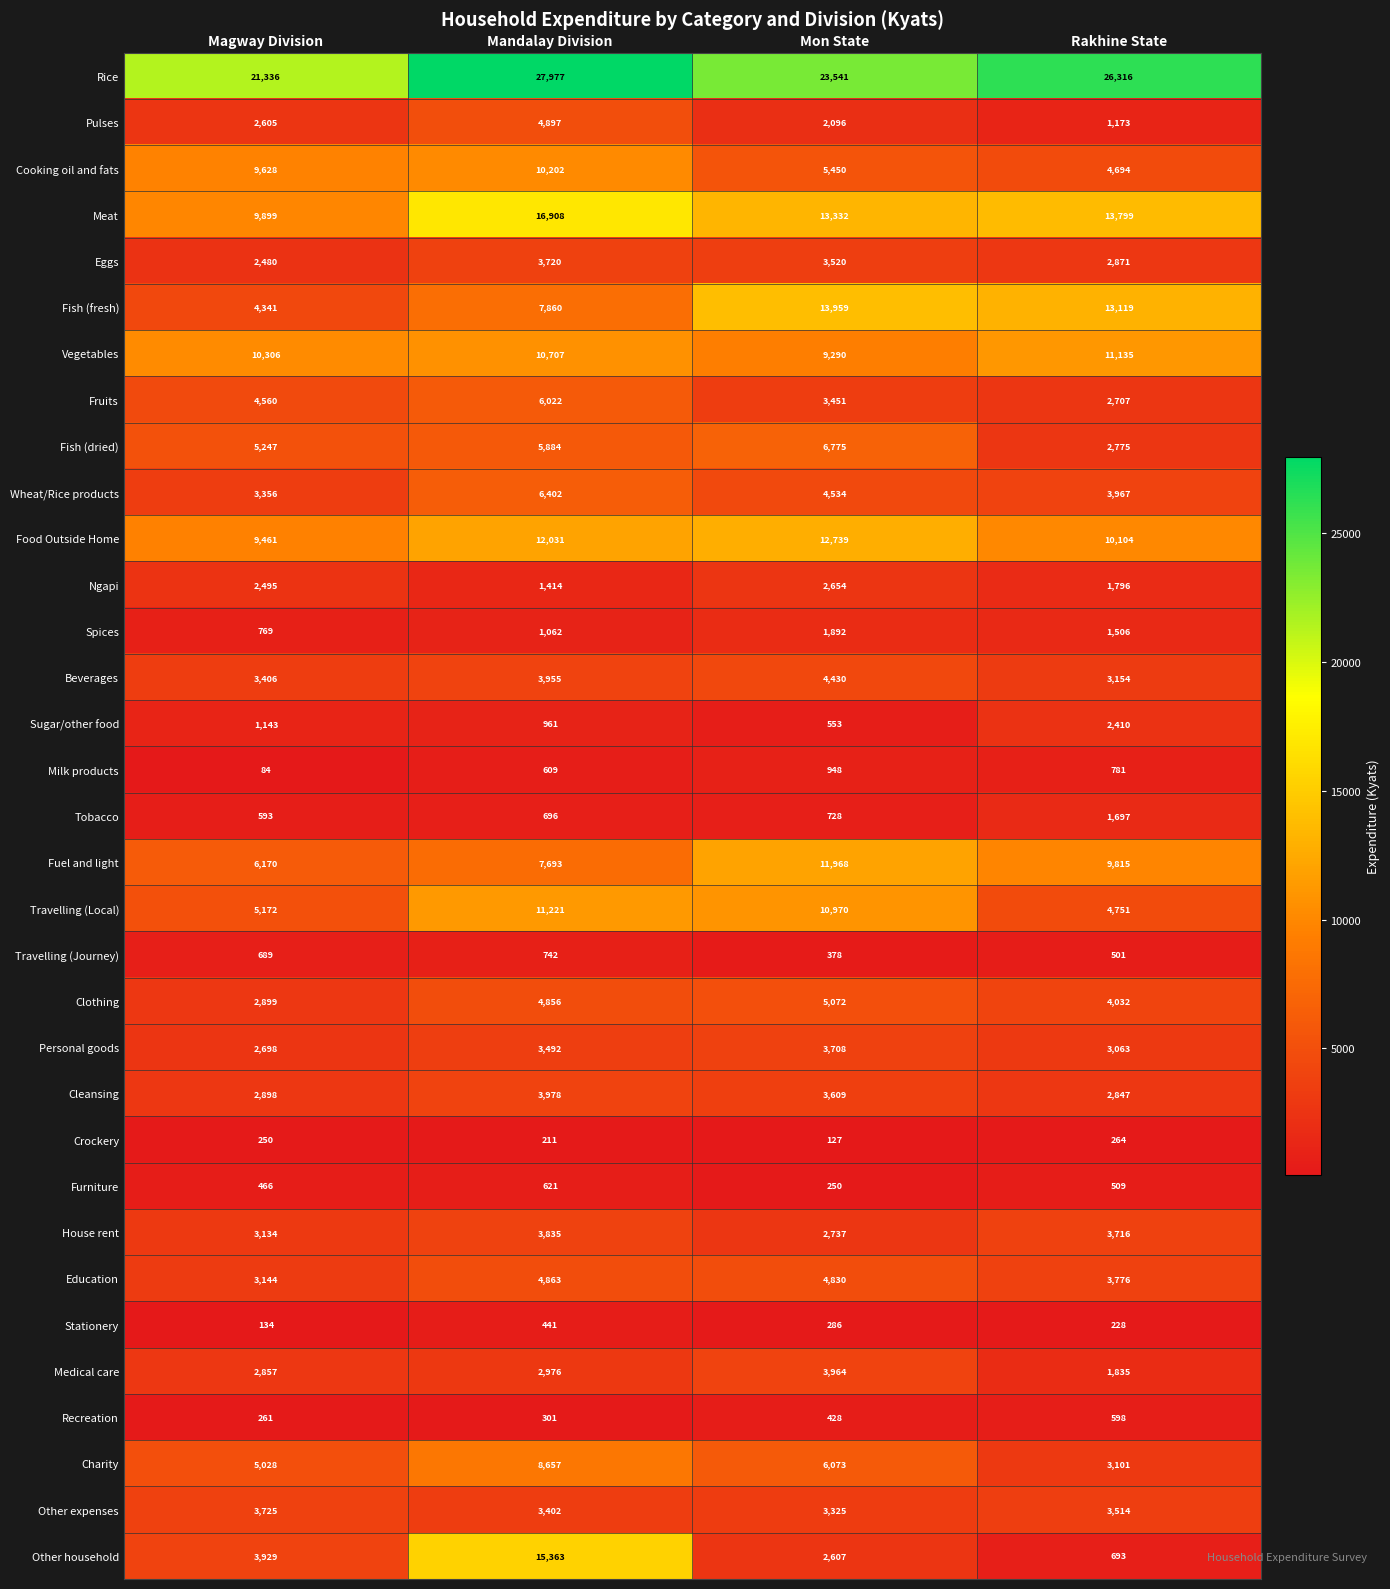

Rank the series at Mon State from highest to lowest value.

Rice, Fish (fresh), Meat, Food Outside Home, Fuel and light, Travelling (Local), Vegetables, Fish (dried), Charity, Cooking oil and fats, Clothing, Education, Wheat/Rice products, Beverages, Medical care, Personal goods, Cleansing, Eggs, Fruits, Other expenses, House rent, Ngapi, Other household, Pulses, Spices, Milk products, Tobacco, Sugar/other food, Recreation, Travelling (Journey), Stationery, Furniture, Crockery